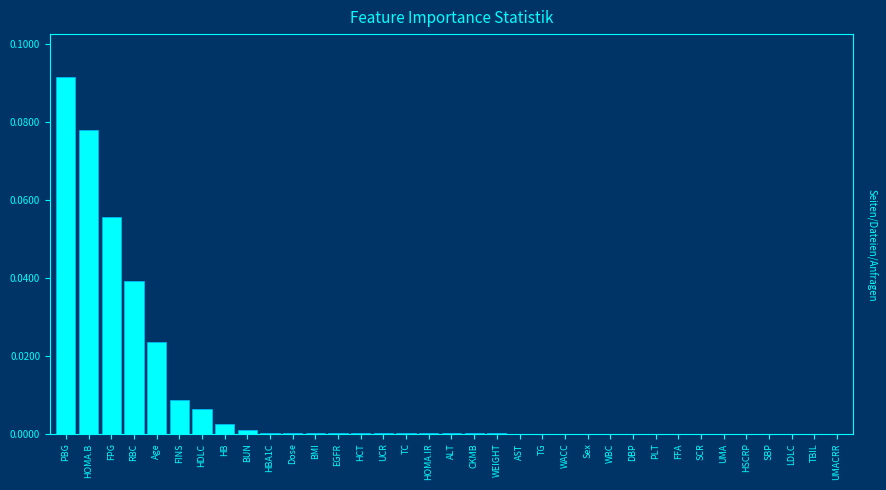

Which label corresponds to the largest value in the chart?

PBG